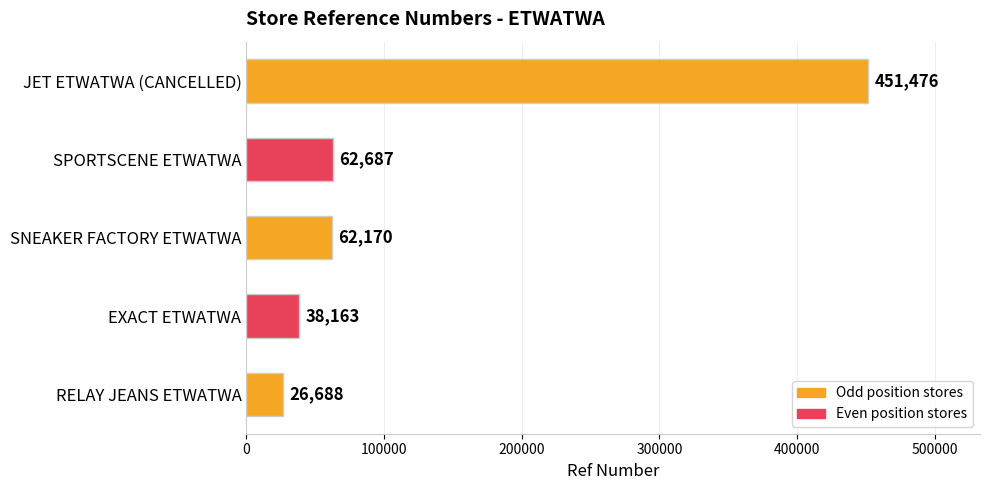

What is the change in value from SNEAKER FACTORY ETWATWA to SPORTSCENE ETWATWA?

+517